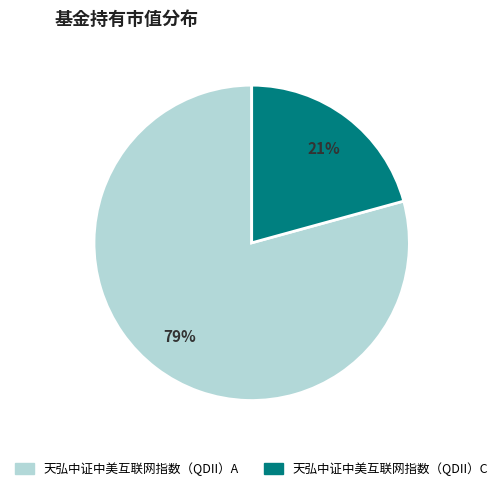

How many slices are in this pie chart?

2